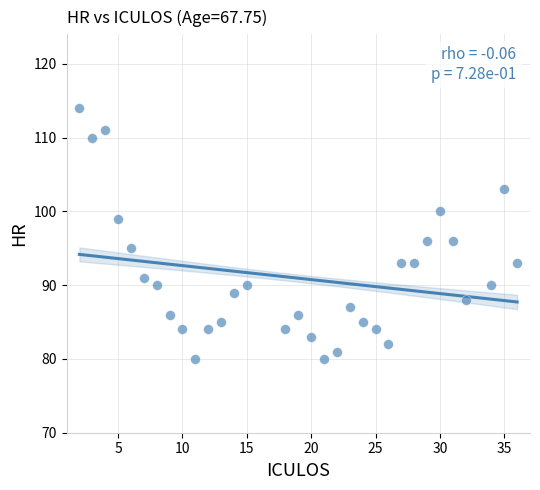

What is the range of X values (max minus min)?

34